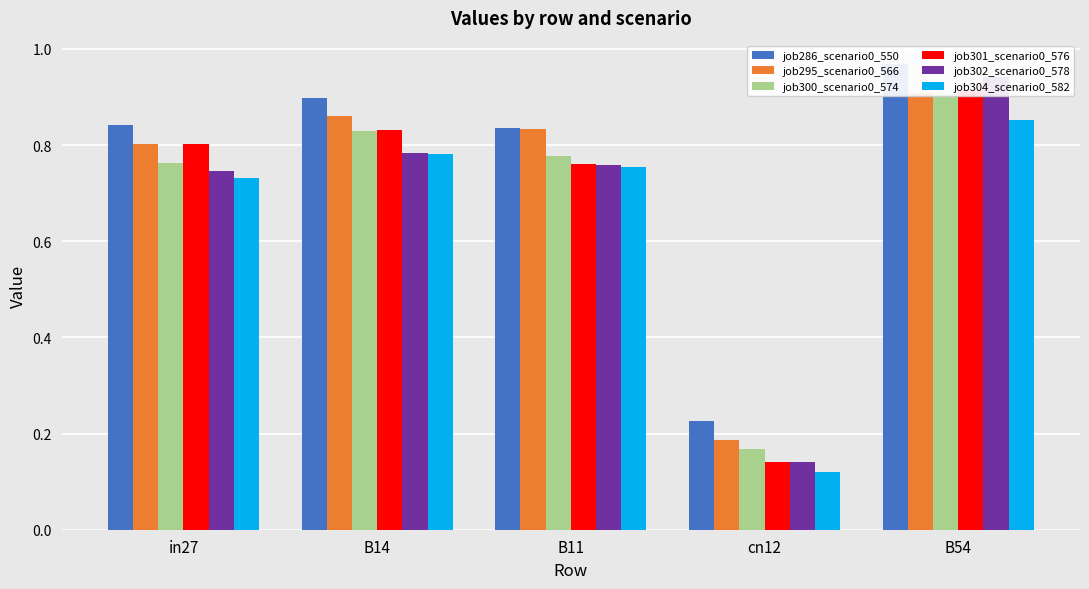

What is the sum of all job302_scenario0_578 values?

3.4